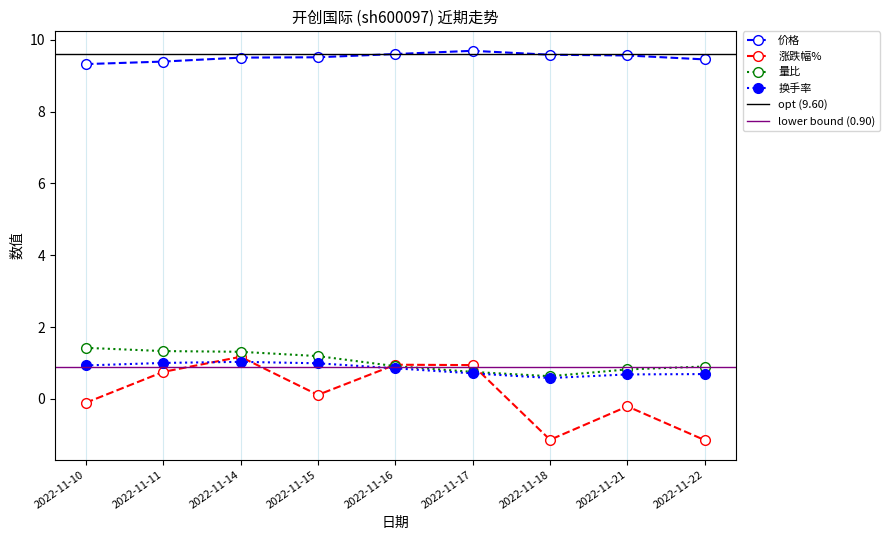

What is the sum of the 量比 values at 2022-11-11 and 2022-11-16?

2.2